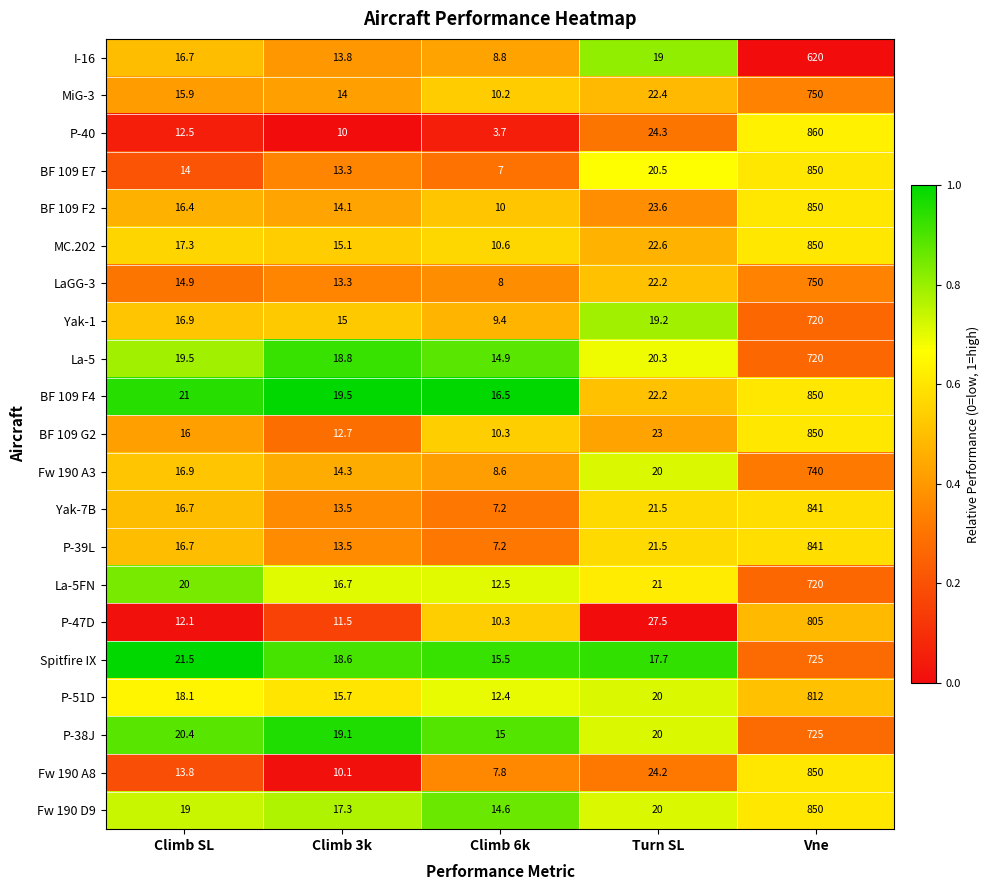

What is the smallest value displayed?

3.7